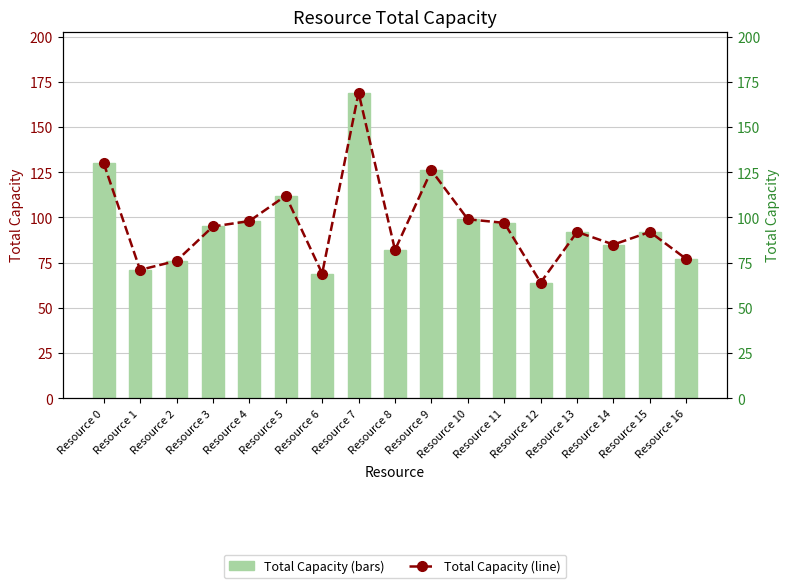

List the series in order of their peak value, highest first.

total_capacity, total_capacity (line)